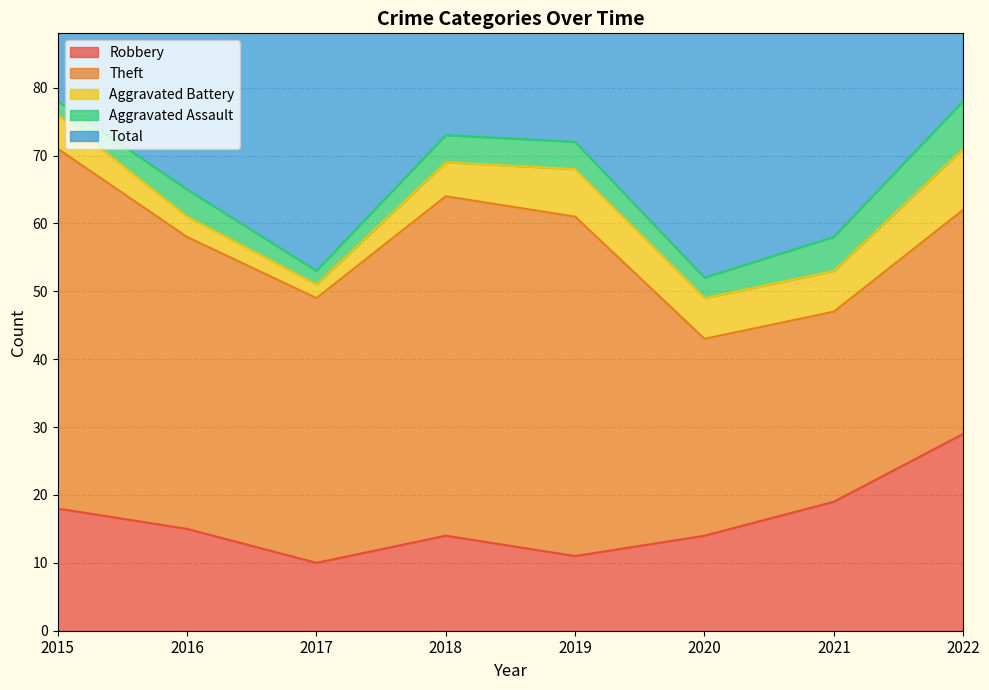

What is the value of the Robbery point at the 7th from the left?

19